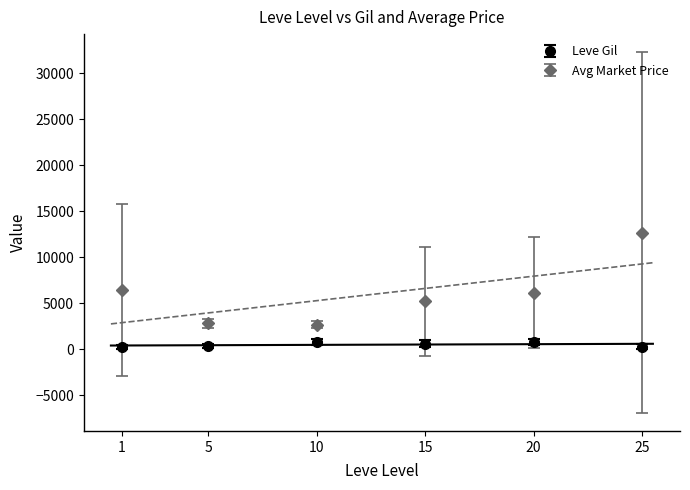

True or false: Avg Market Price has more than 1 interior local peaks.

False